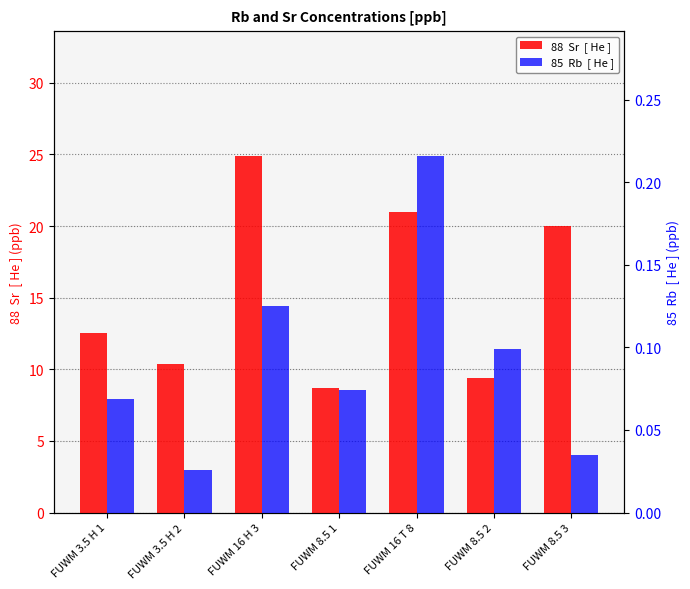

What is the difference between the maximum and minimum values in the 85  Rb  [ He ] series?

0.2